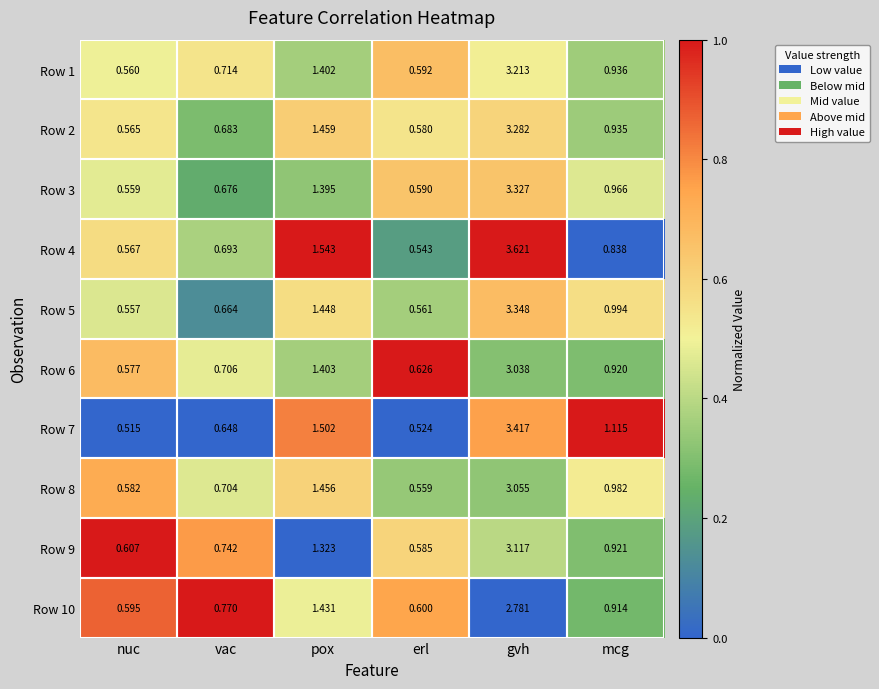

What is the total value across all series at erl?

5.8